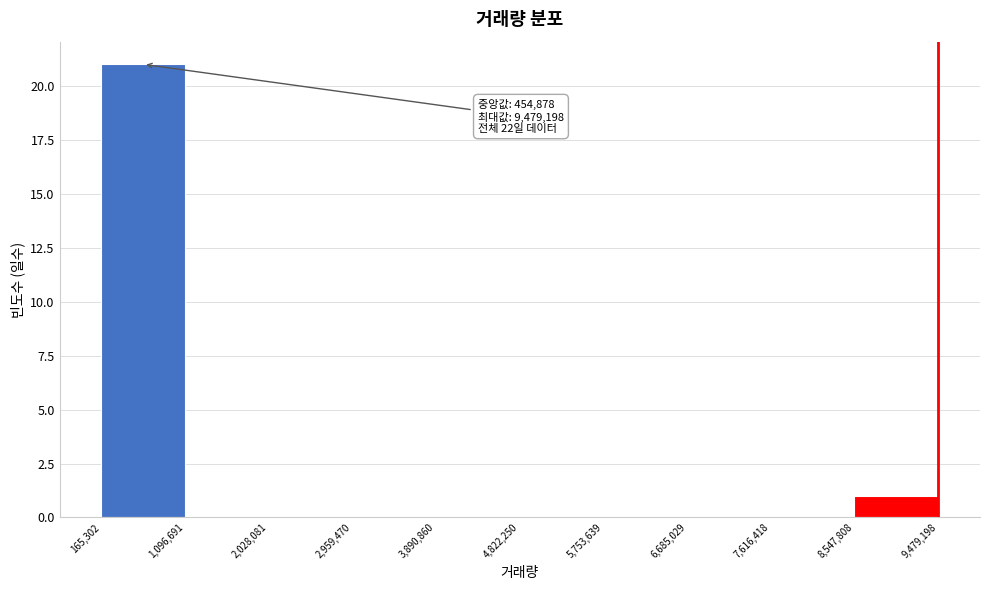

Which range on the x-axis has the tallest bar?

165,302 to 1,096,691